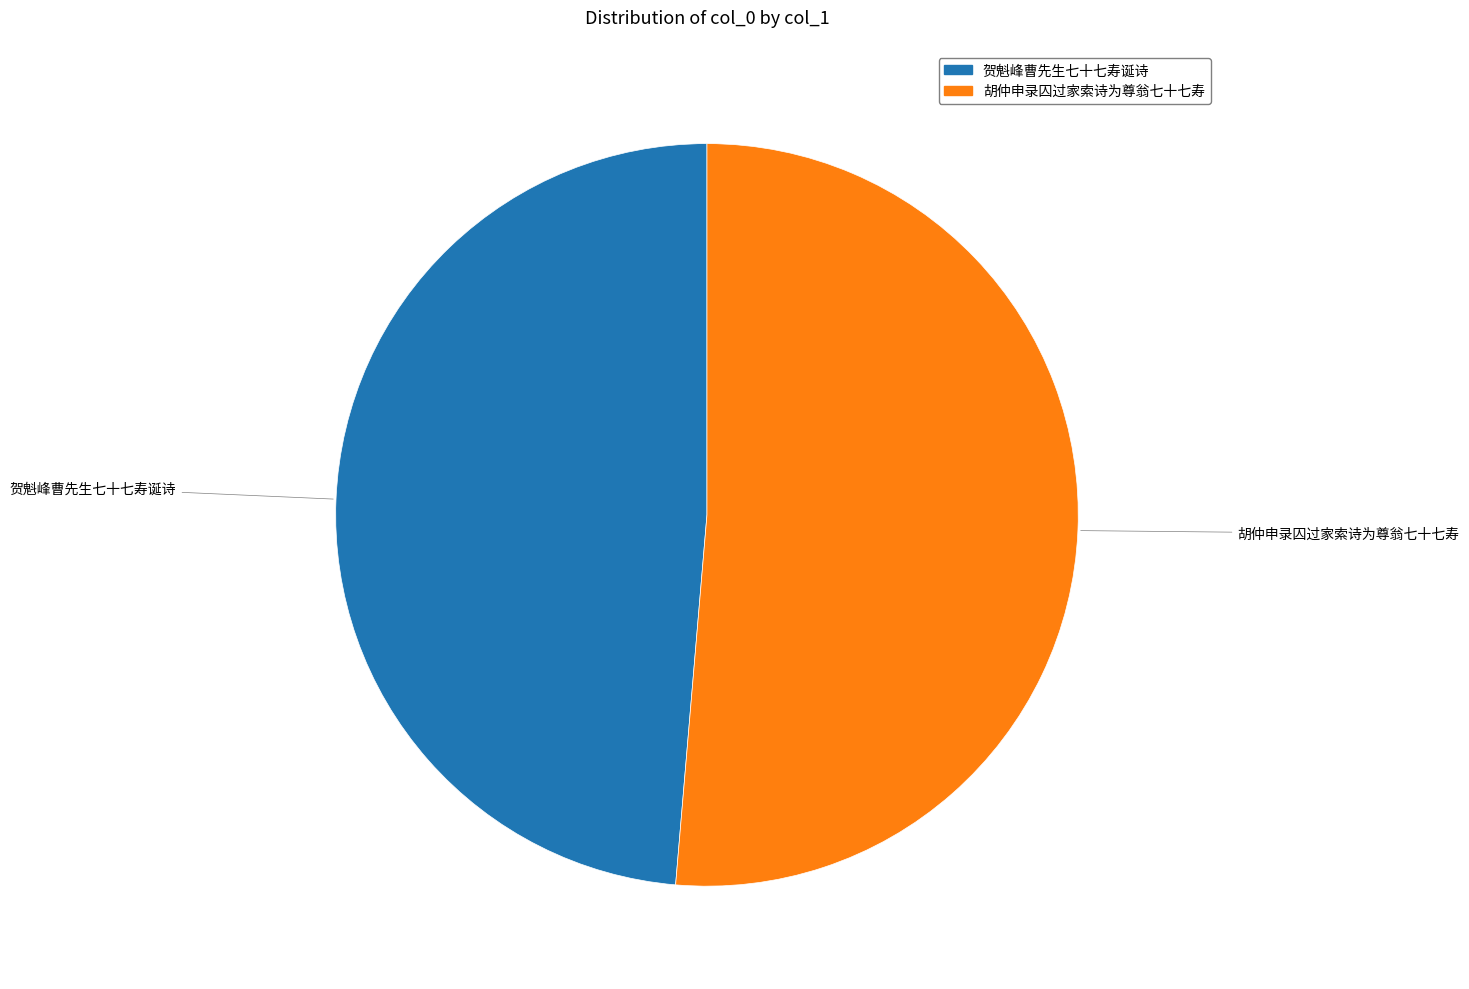

Is there any slice that represents more than half of the pie?

Yes